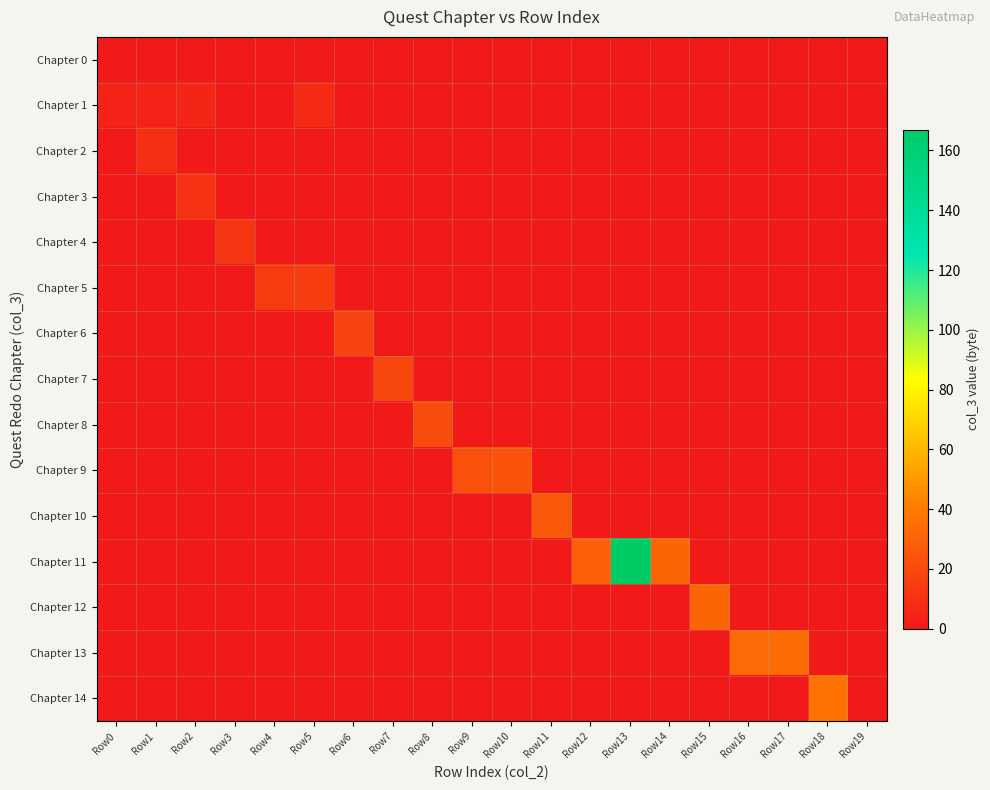

Rank the series at Row14 from highest to lowest value.

Chapter 11, Chapter 0, Chapter 1, Chapter 2, Chapter 3, Chapter 4, Chapter 5, Chapter 6, Chapter 7, Chapter 8, Chapter 9, Chapter 10, Chapter 12, Chapter 13, Chapter 14